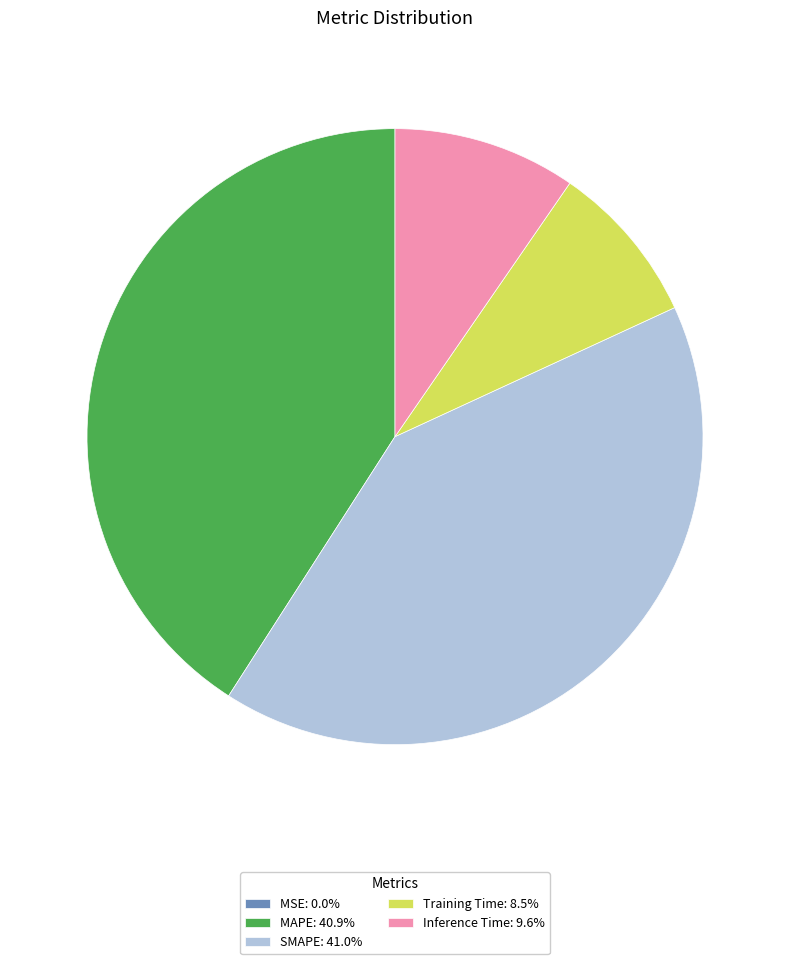

True or false: Training Time accounts for 9% of the total.

True